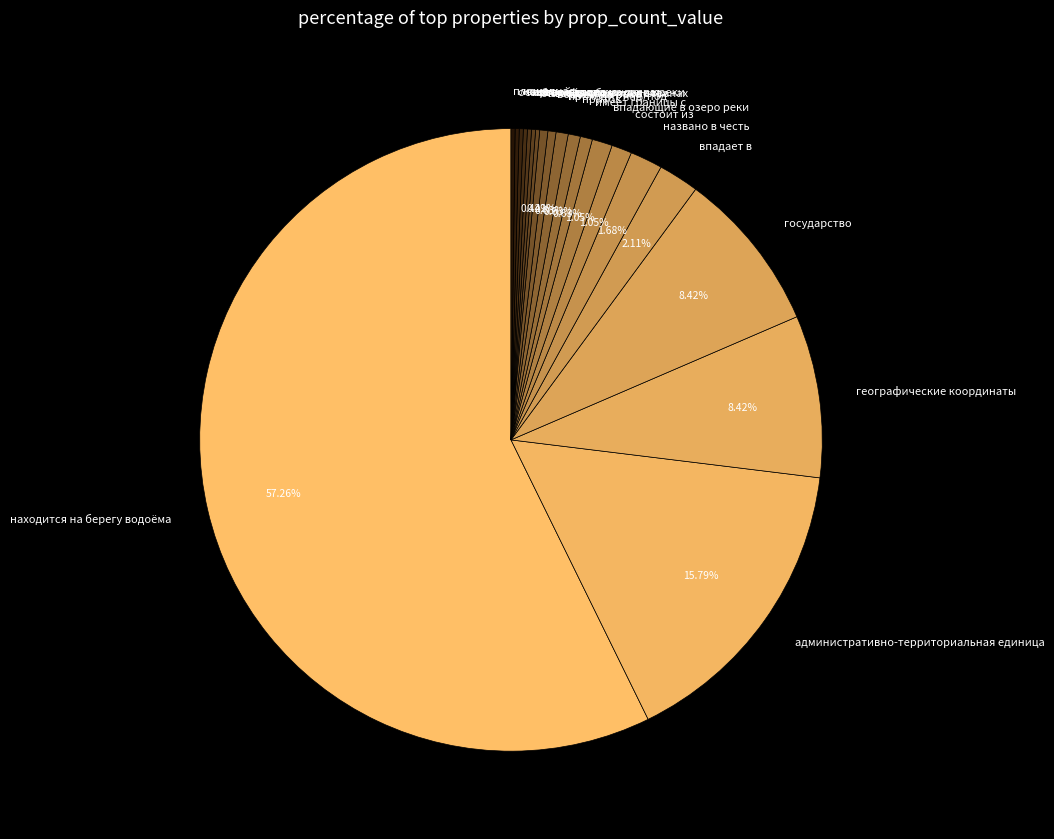

Which slice is the largest?

находится на берегу водоёма